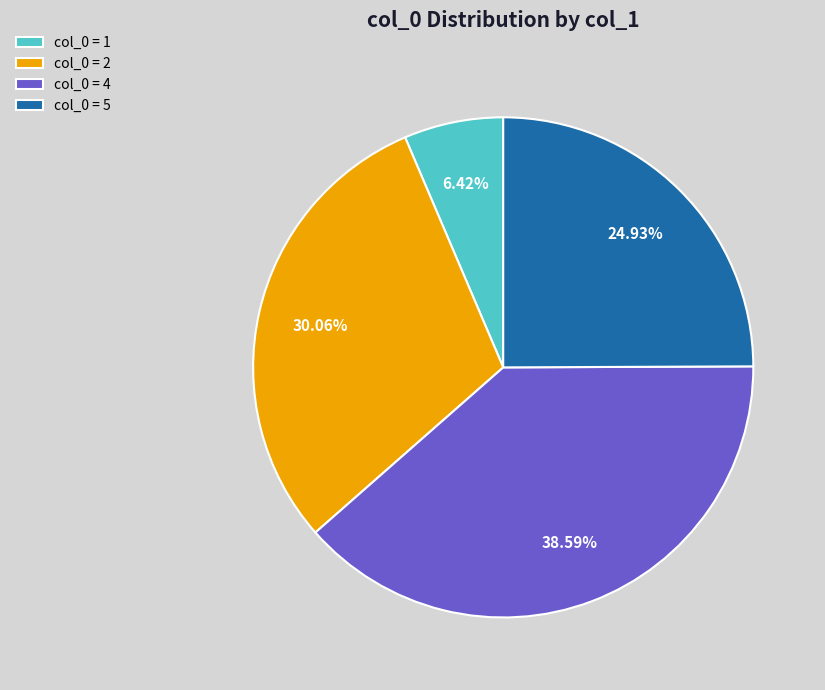

Do col_0 = 1 and col_0 = 5 together represent more than half of the pie?

No